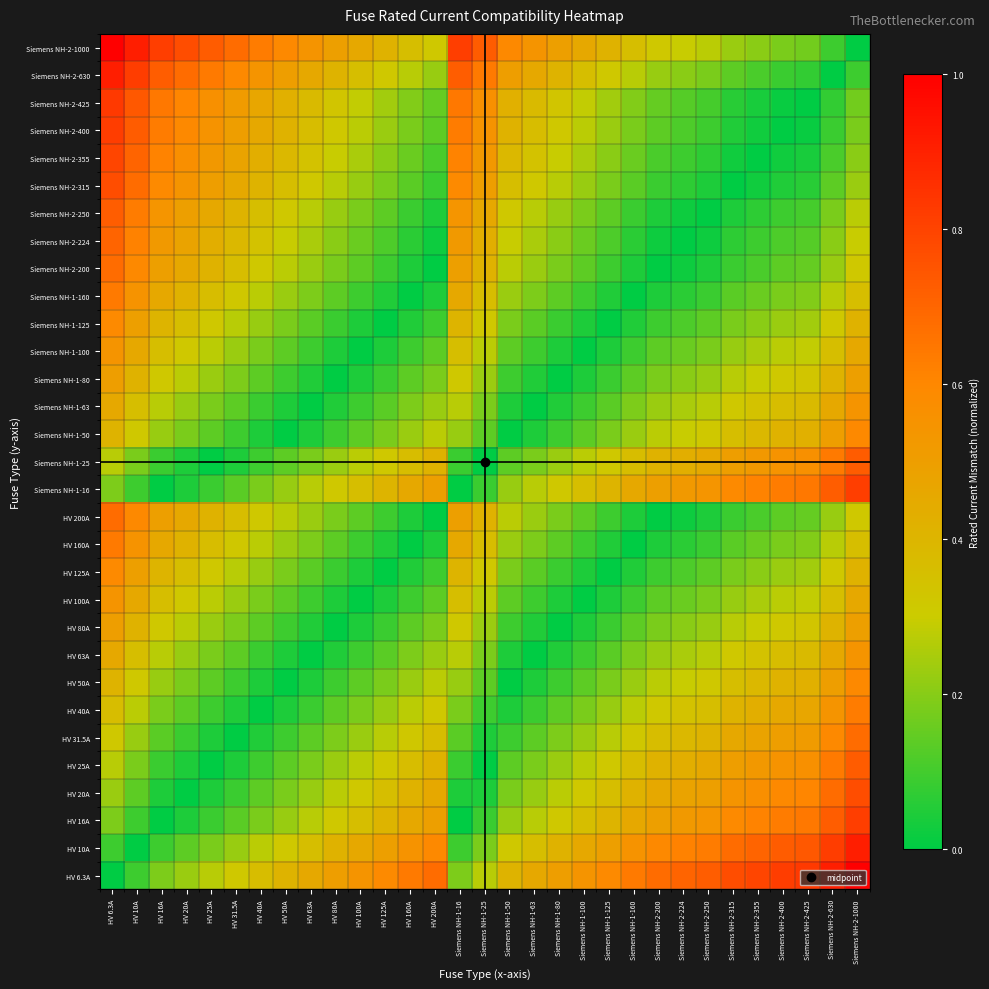

What is the maximum value shown in the chart?

1.0